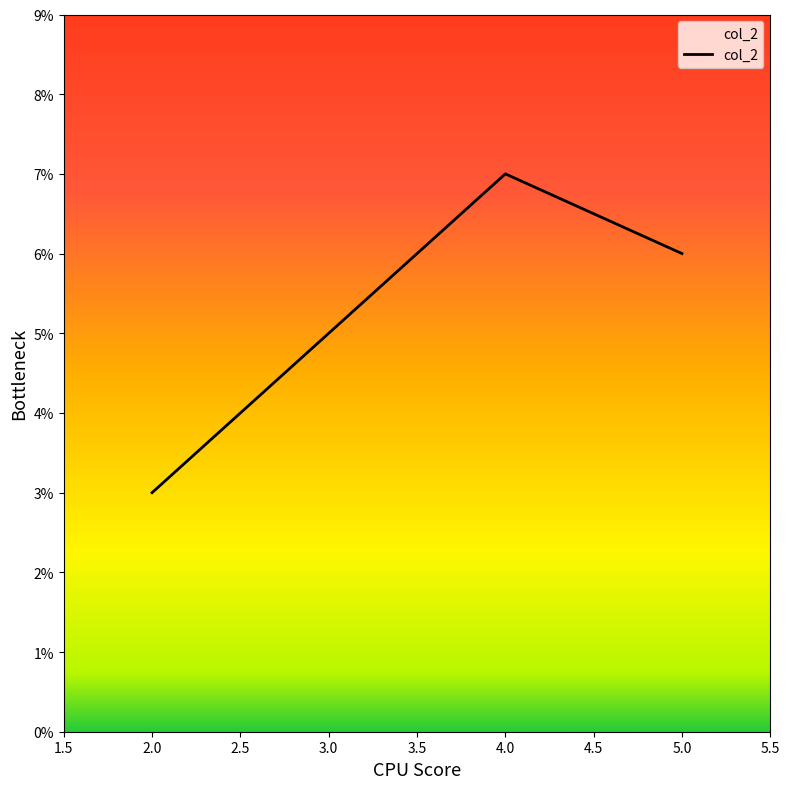

The value at 4.0 is 3. True or false?

False